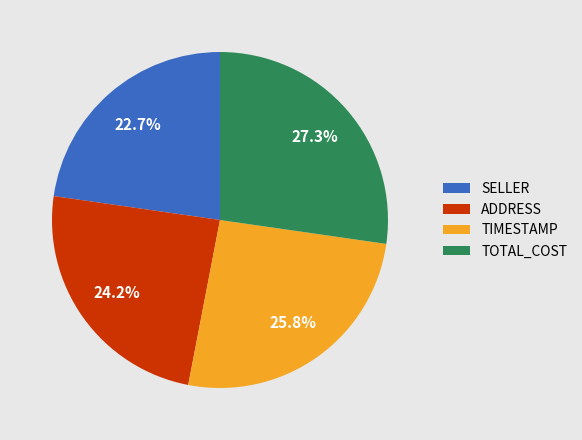

To the nearest percent, what portion does TOTAL_COST represent?

27%